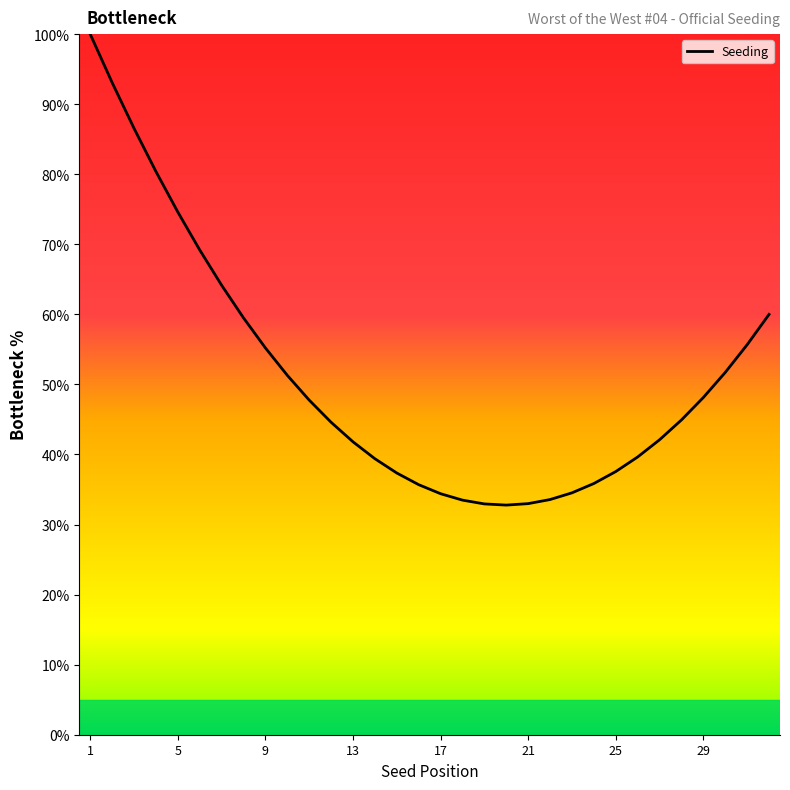

What is the difference between the maximum and minimum values?

67.2